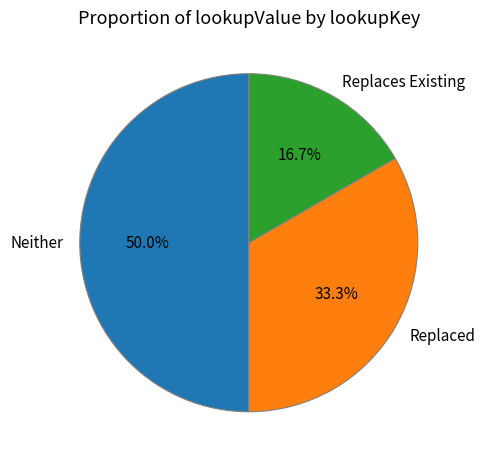

What is the ratio of the value at Replaced to the value at Neither?

0.7